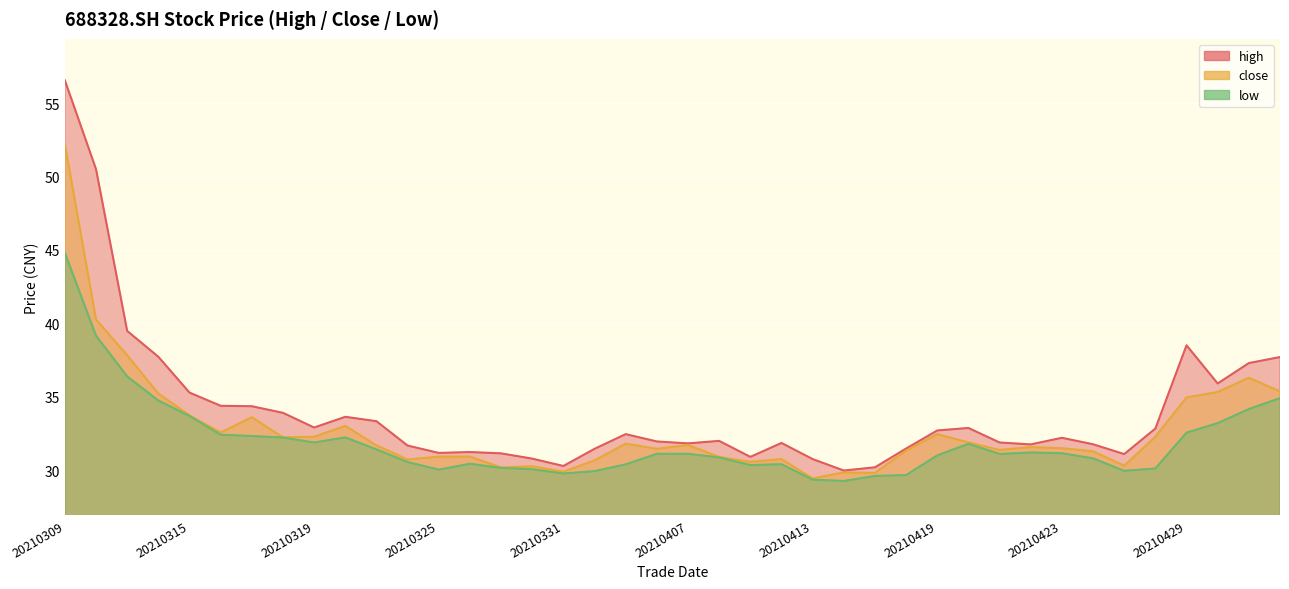

Which label corresponds to the largest value in the chart?

20210309